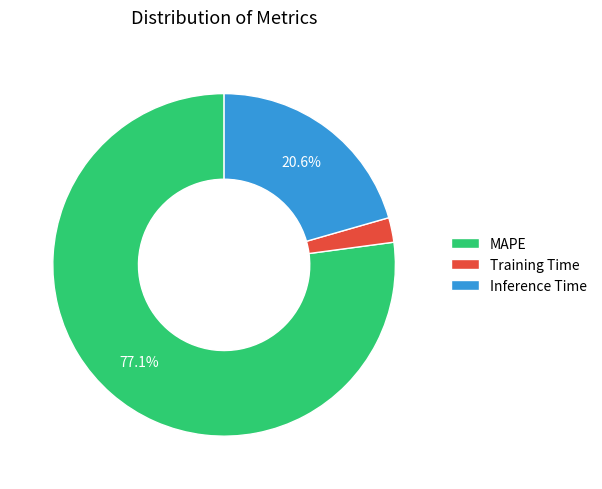

To the nearest percent, what percentage of the pie is Training Time?

2%